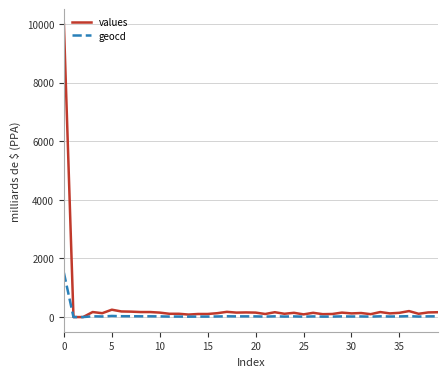

Which series has the widest spread of values?

values